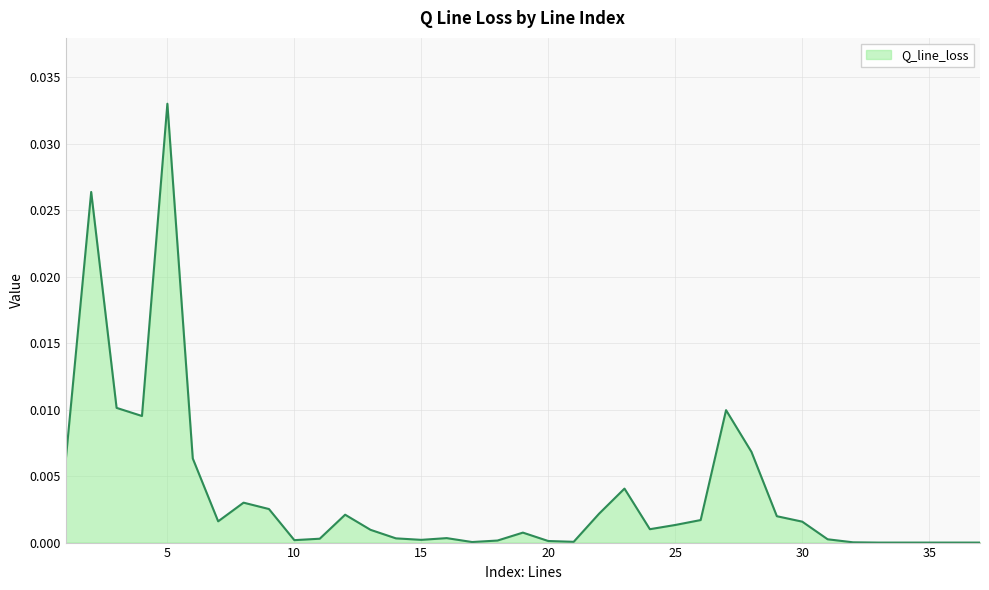

Does the chart have visible grid lines?

Yes